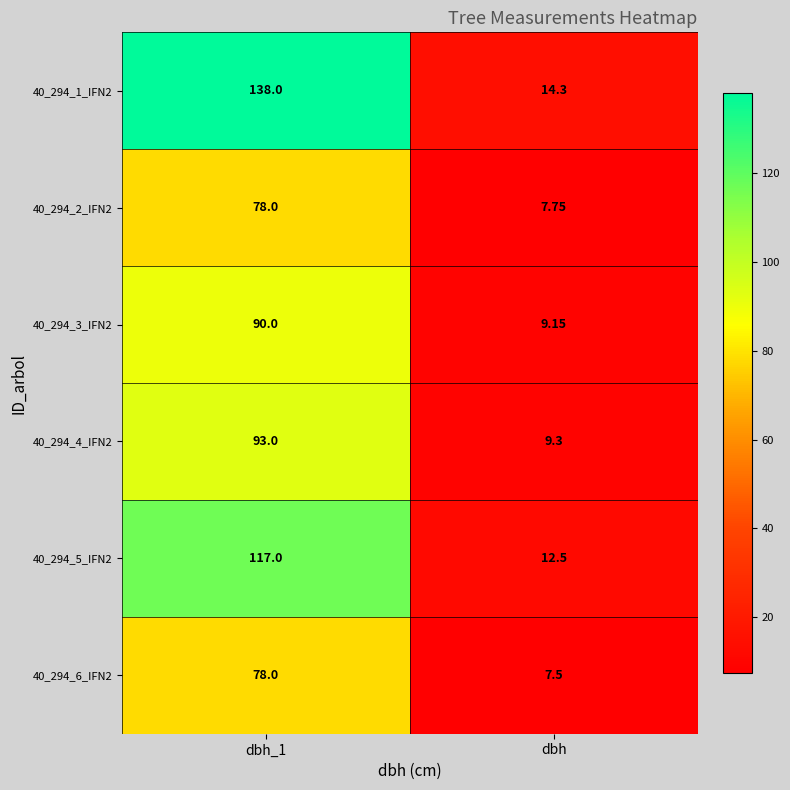

At which label is 40_294_6_IFN2 closest to 42?

dbh